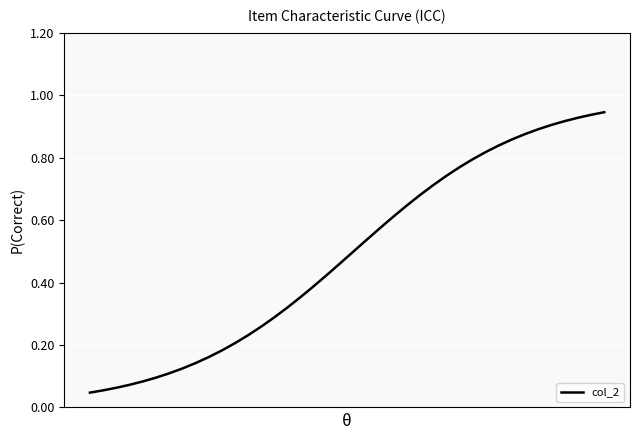

Is this an area chart (filled region under the line)?

No